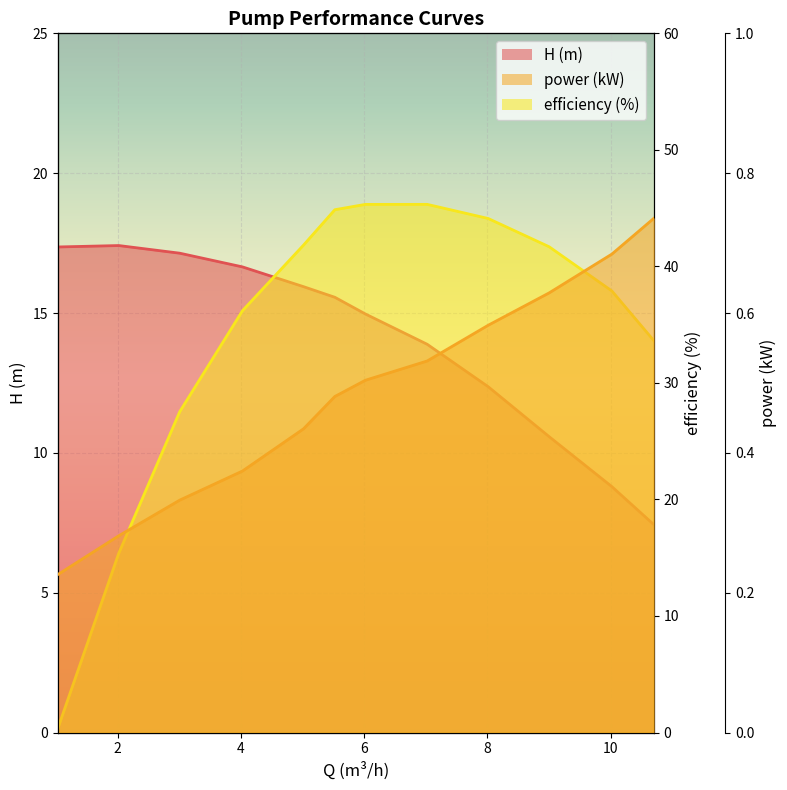

What is the total value across all series at 5.0156?

58.2